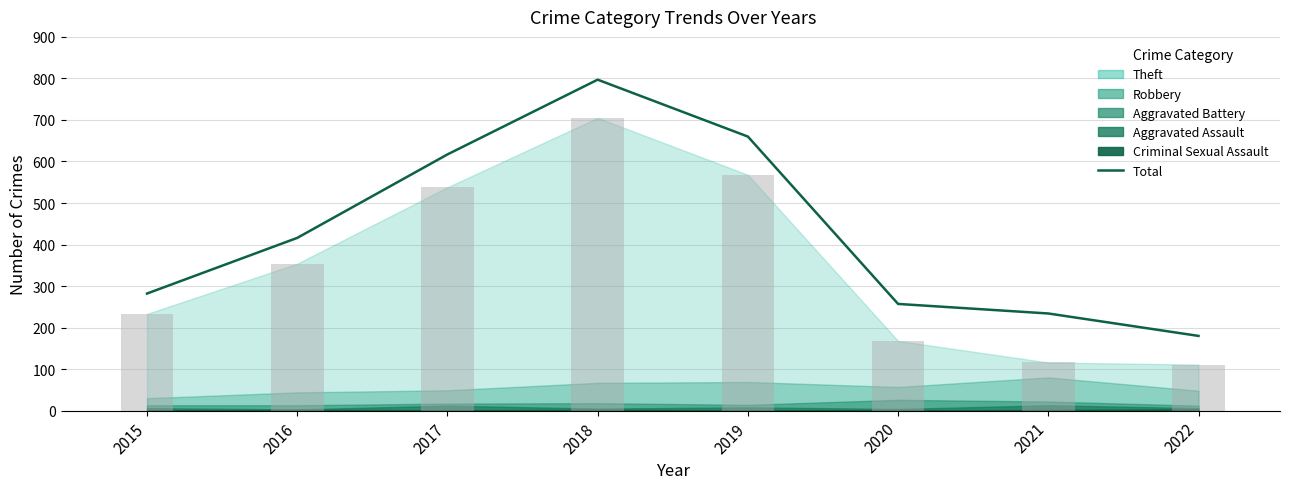

What is the change in value from 2016 to 2018?

+381